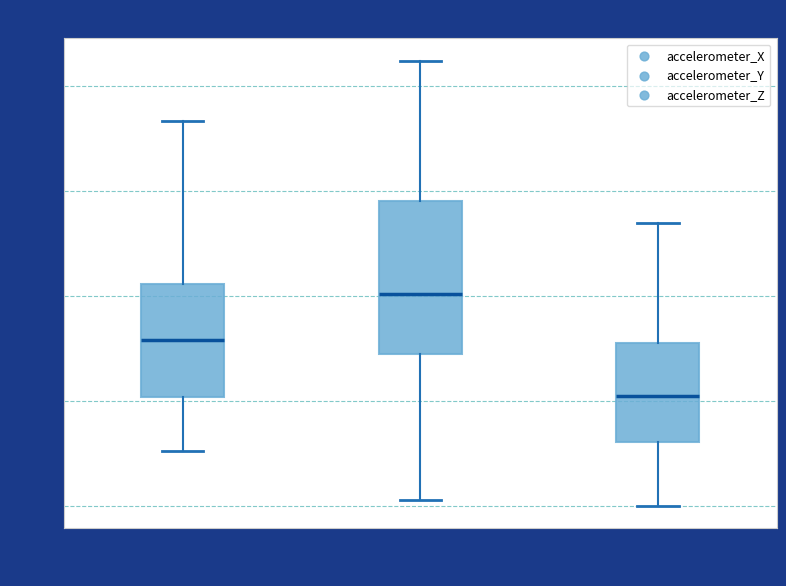

Which box is the tallest, from its lower edge to its upper edge?

accelerometer_Y